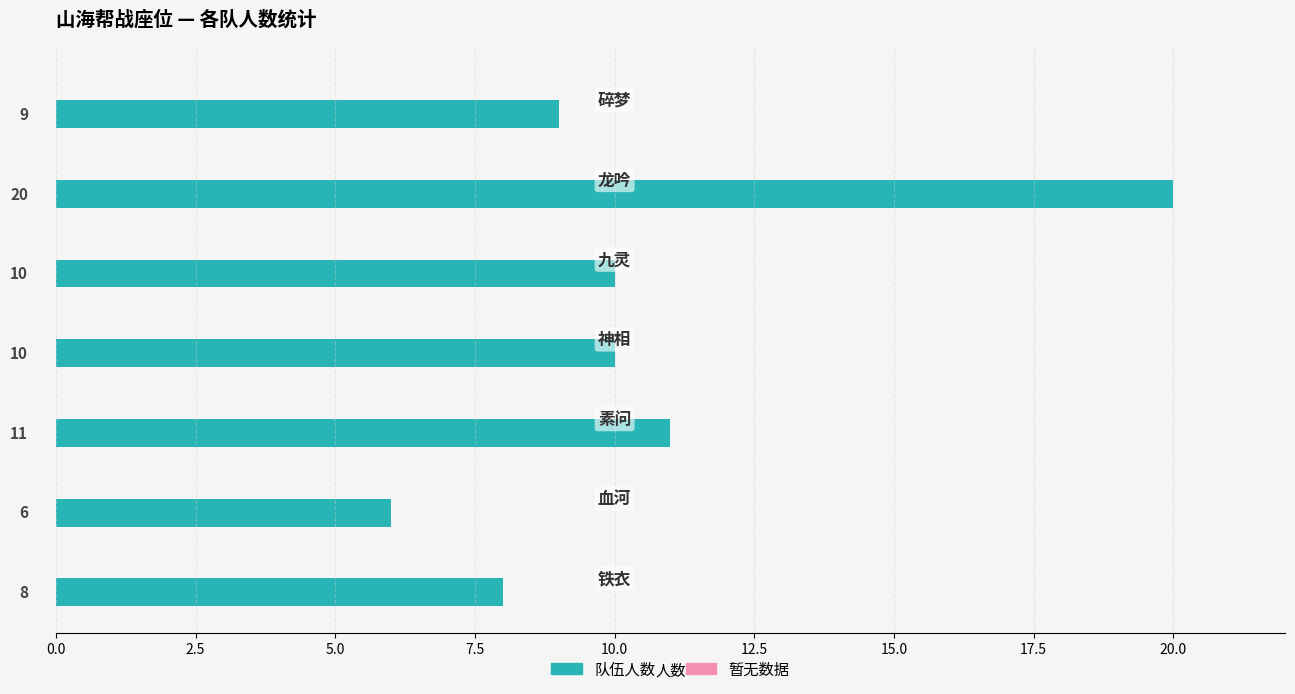

What is the average value?

11